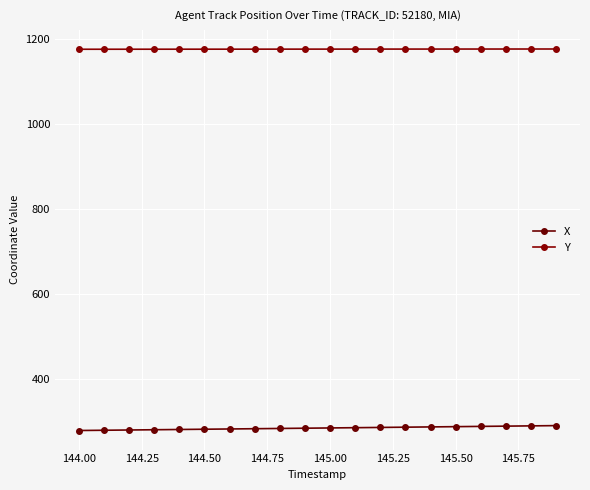

True or false: X and Y intersect in this chart.

False